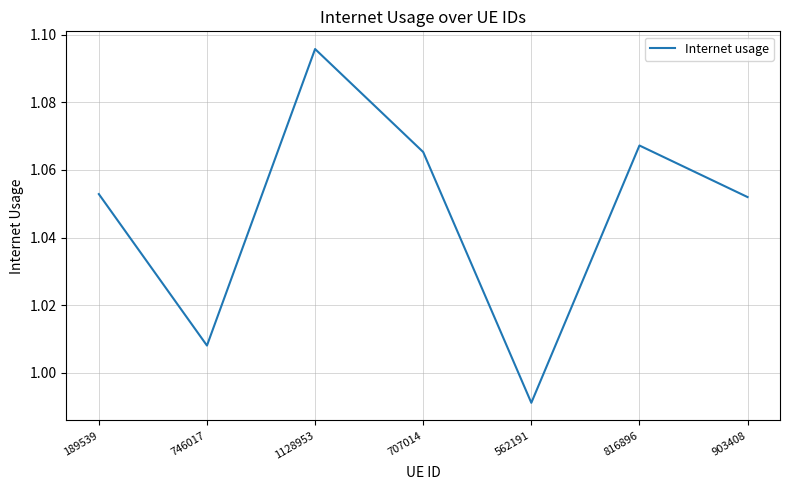

Where is the first local maximum?

1128953